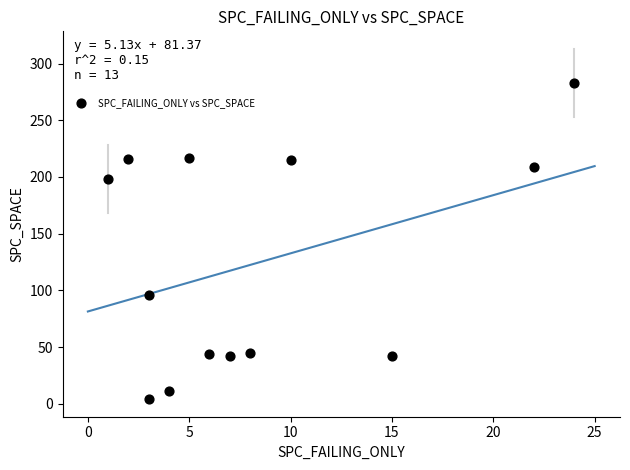

What Y value in the scatter plot is closest to 143?

96